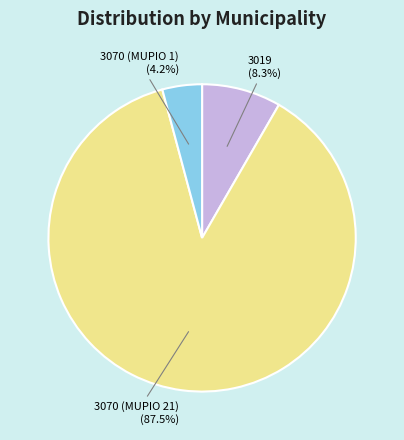

Is it true that 3070 (MUPIO 1) is 19% of the pie?

False